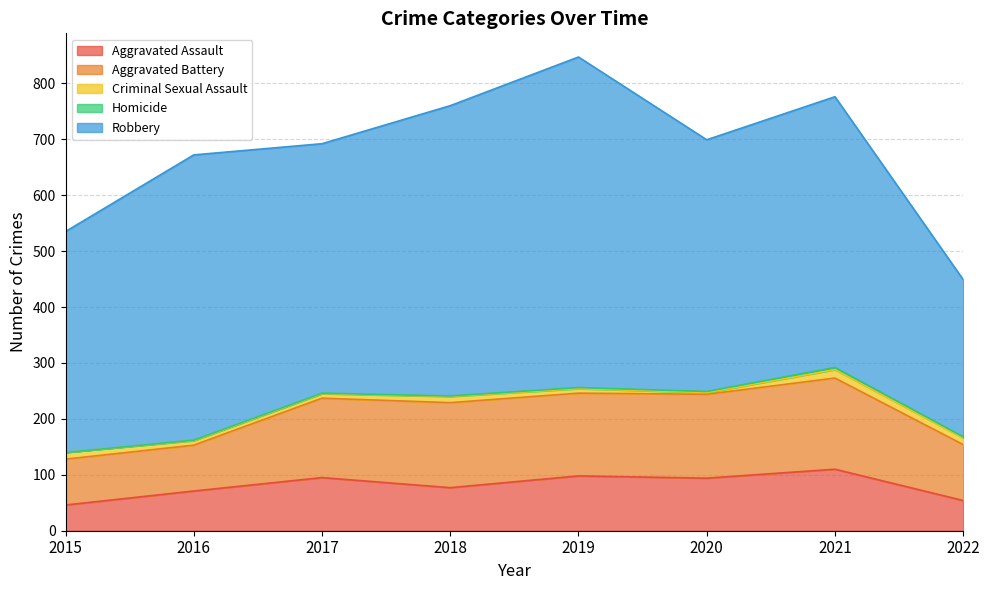

How many data points does each series have?

8